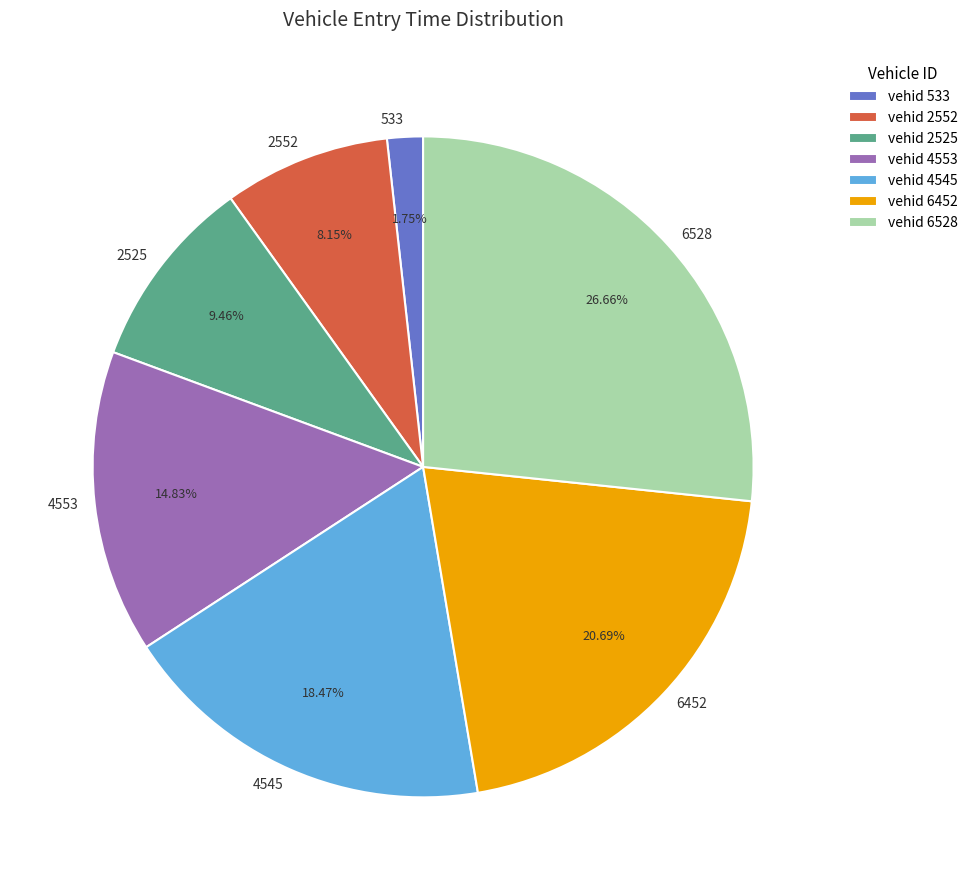

Count the number of slices in the pie.

7